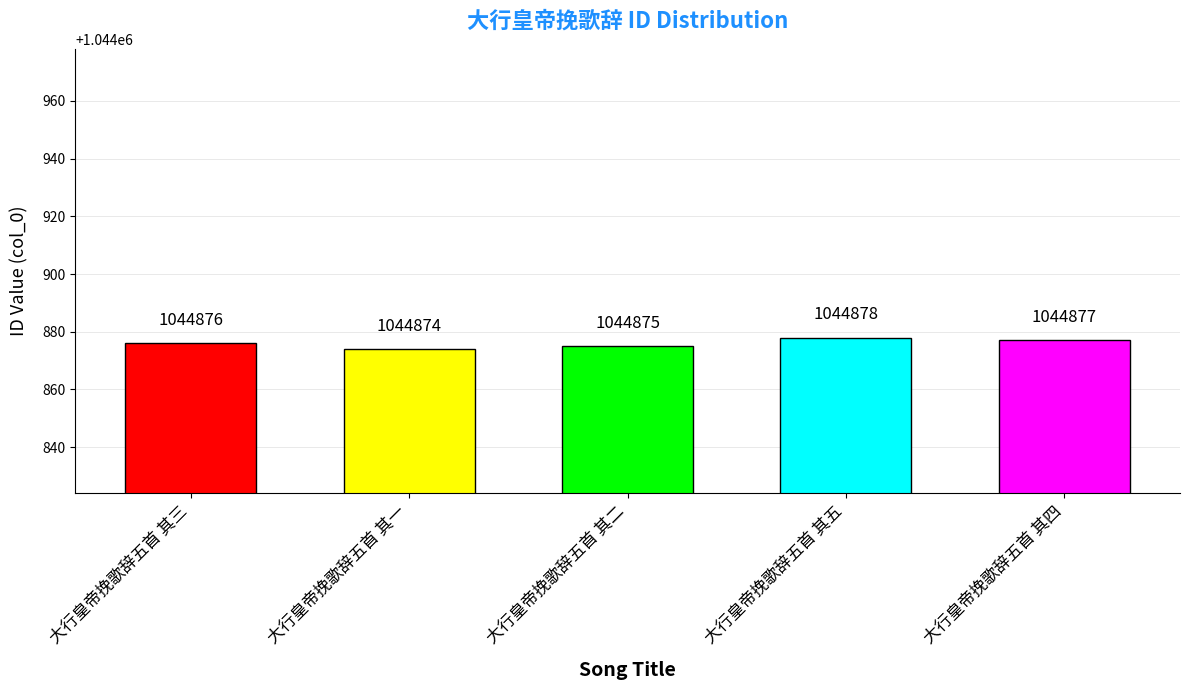

Reading left to right, extract all data points from this chart.

大行皇帝挽歌辞五首 其三=1044876	大行皇帝挽歌辞五首 其一=1044874	大行皇帝挽歌辞五首 其二=1044875	大行皇帝挽歌辞五首 其五=1044878	大行皇帝挽歌辞五首 其四=1044877